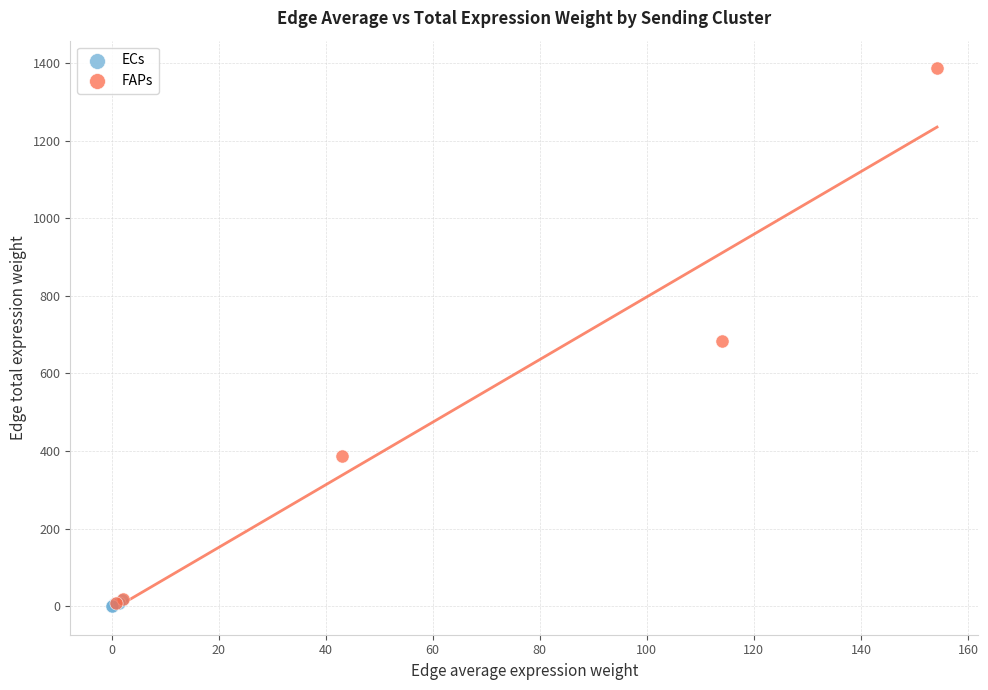

Which series has the widest spread of Y values?

FAPs